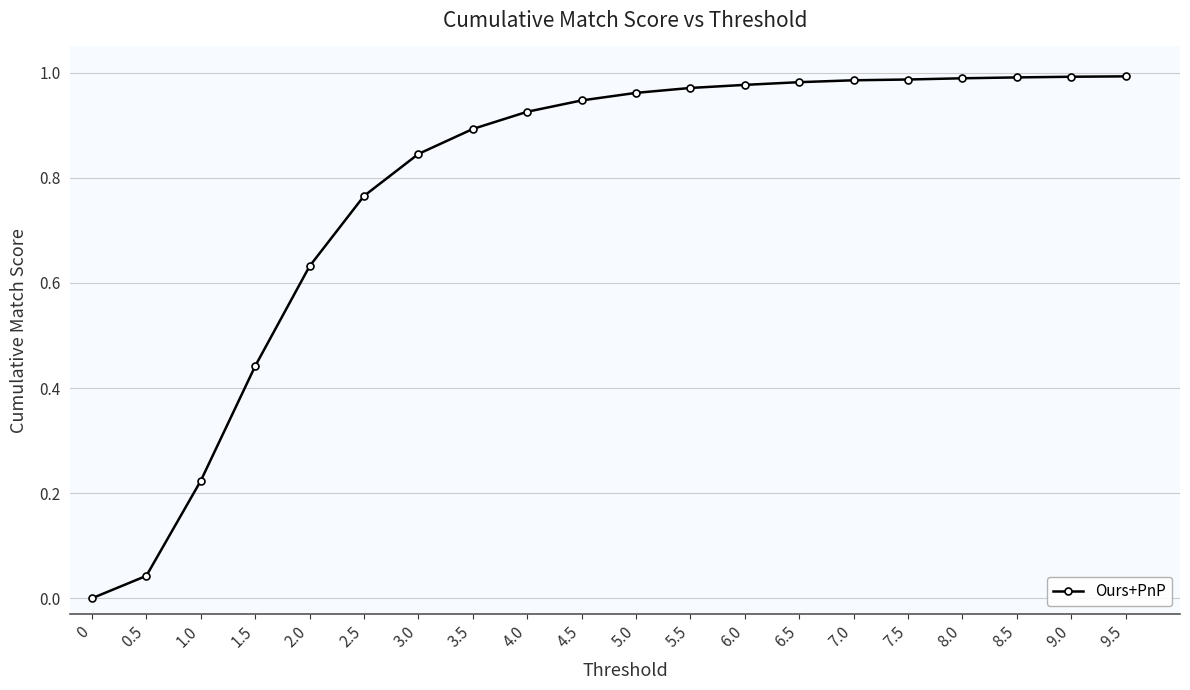

What is the sum of the values at 4.0 and 2.5?

1.7